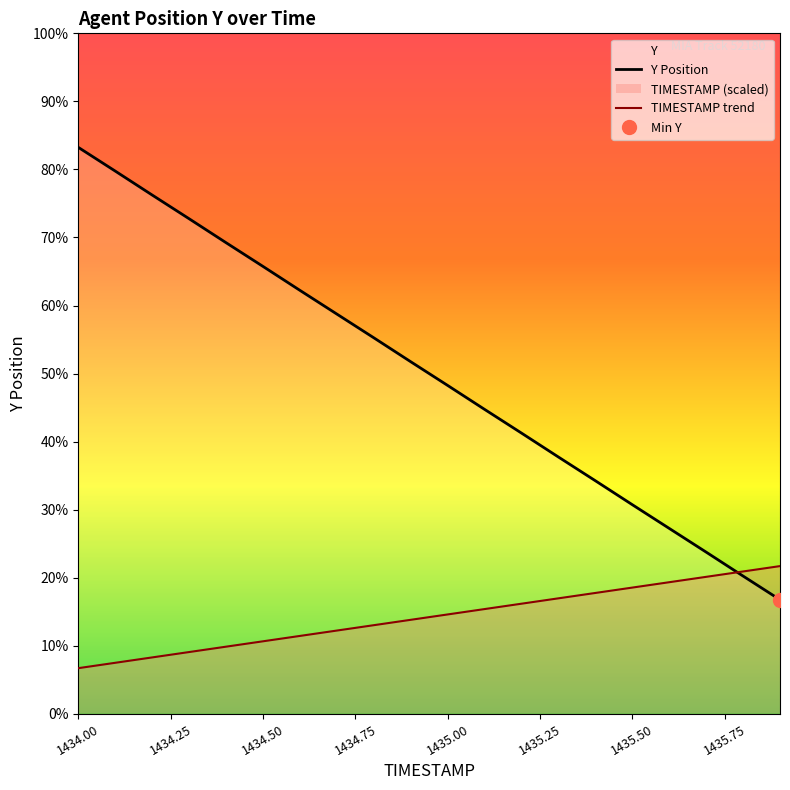

The value of TIMESTAMP trend at 1434.50 is 1749.4. True or false?

False